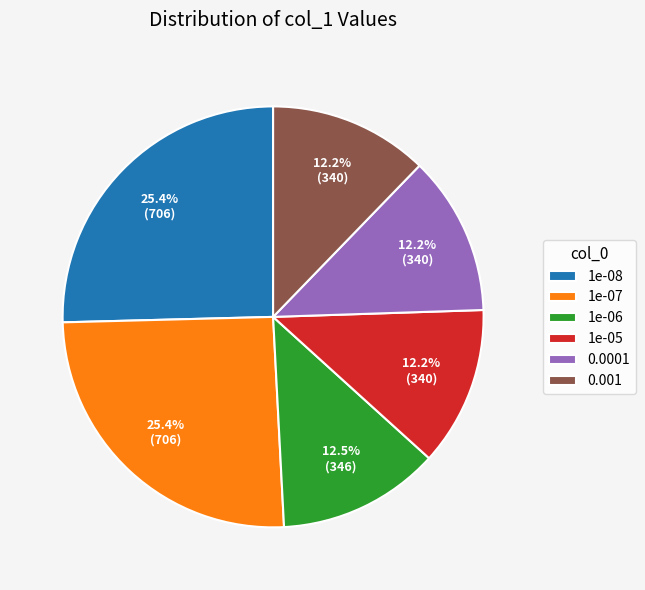

Does any single category account for the majority?

No